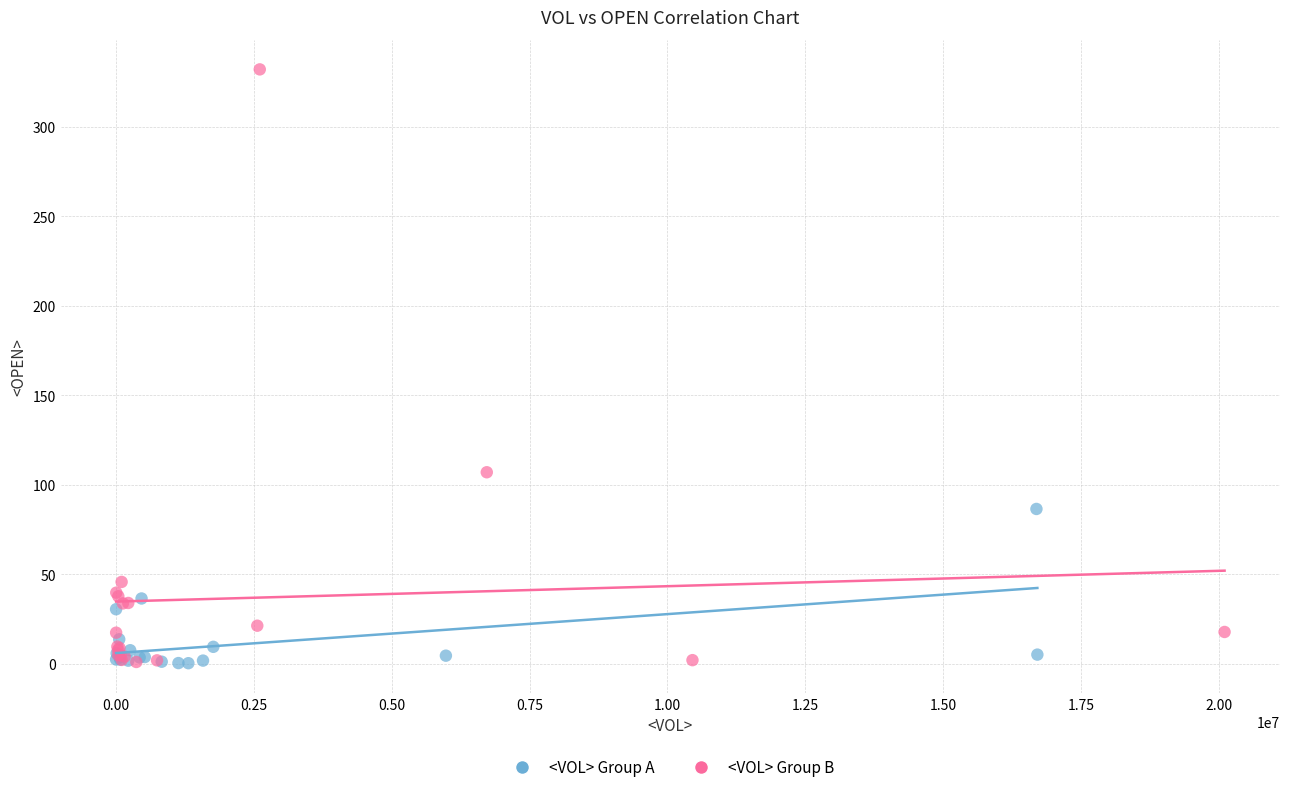

Which series contains the highest Y value?

<VOL> Group B